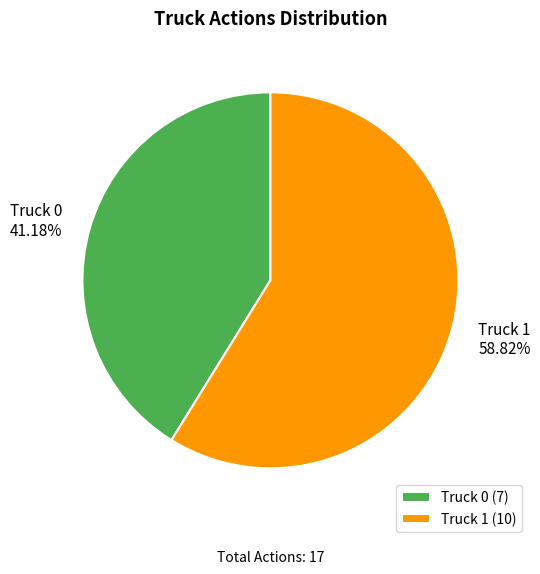

How many slices are in this pie chart?

2